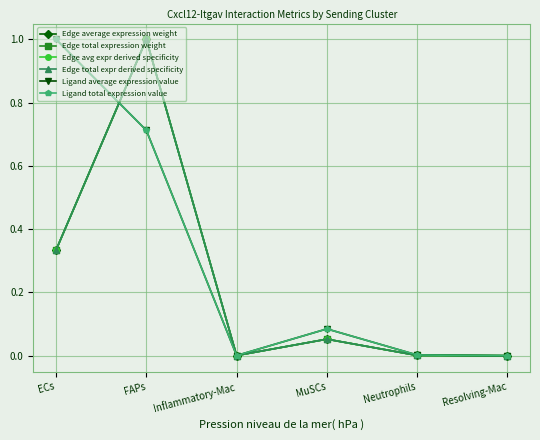

Count the number of data series in this chart.

6